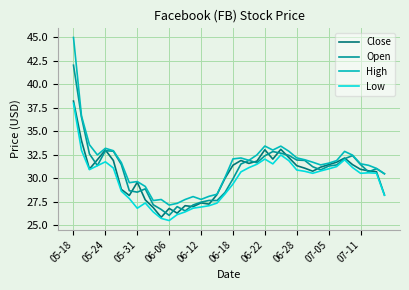

What is the maximum value for Close?

38.2